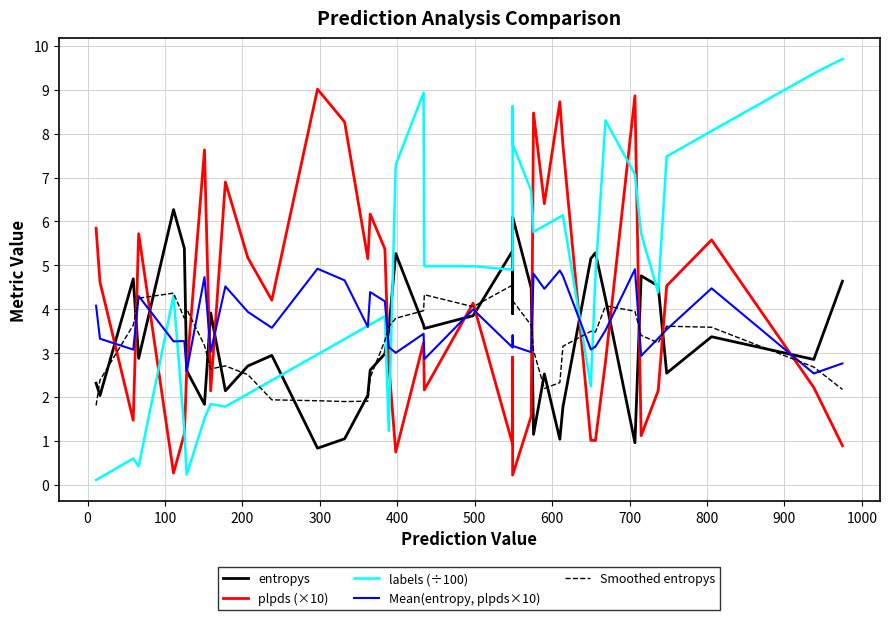

Rank the series by their maximum value, from lowest to highest.

Smoothed entropys, Mean(entropy, plpds×10), entropys, plpds (×10), labels (÷100)